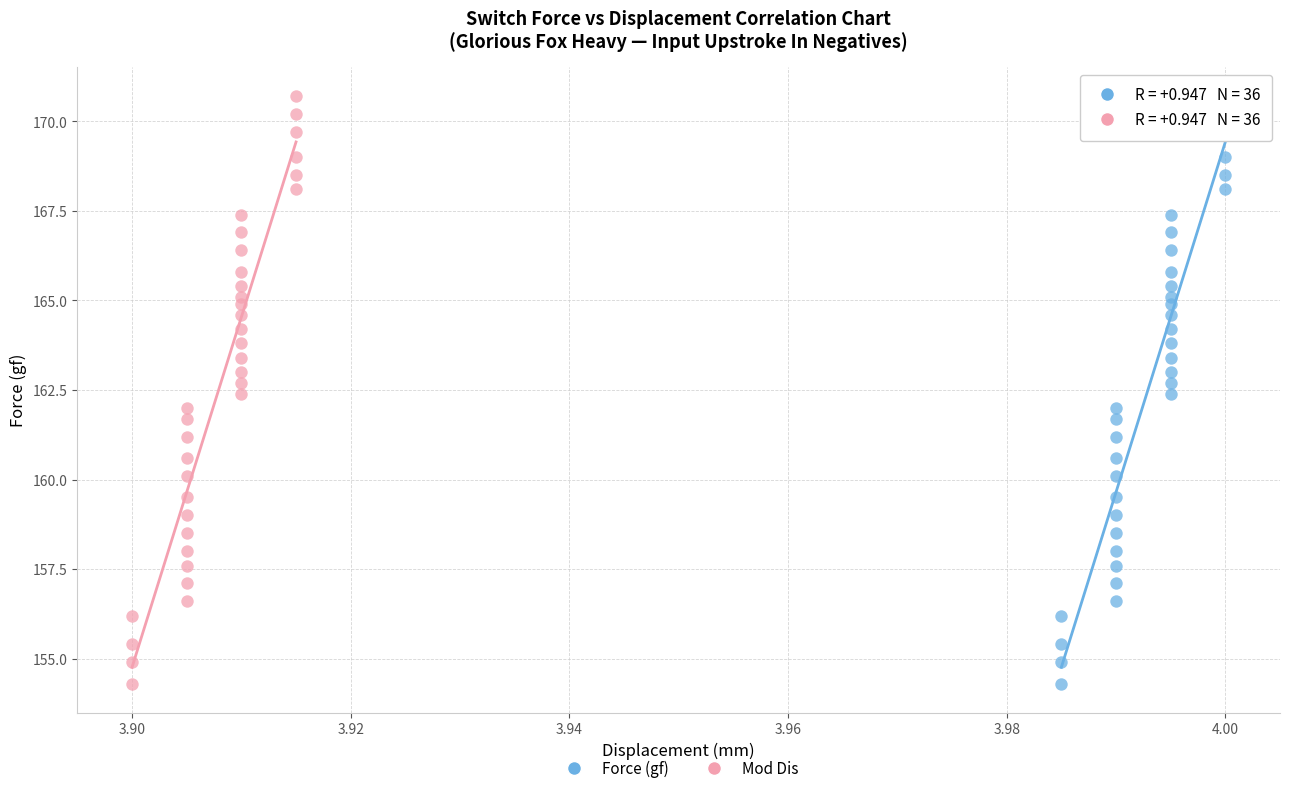

What are all the series names shown in the legend?

Force (gf), Mod Dis